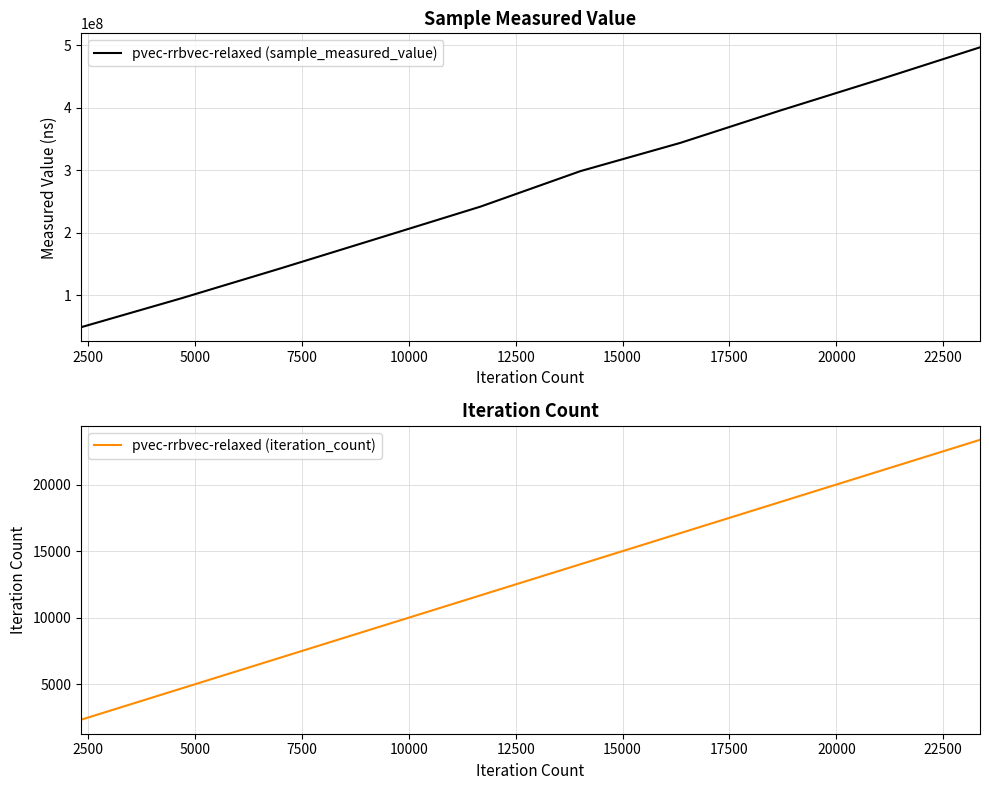

What is the maximum value for pvec-rrbvec-relaxed (sample_measured_value)?

496426517